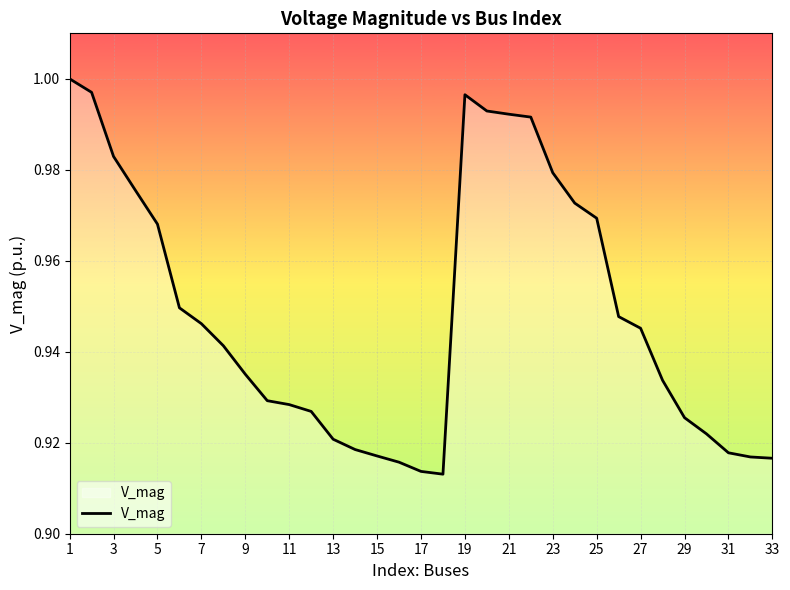

What is the value of the 2nd point from the left?

1.0